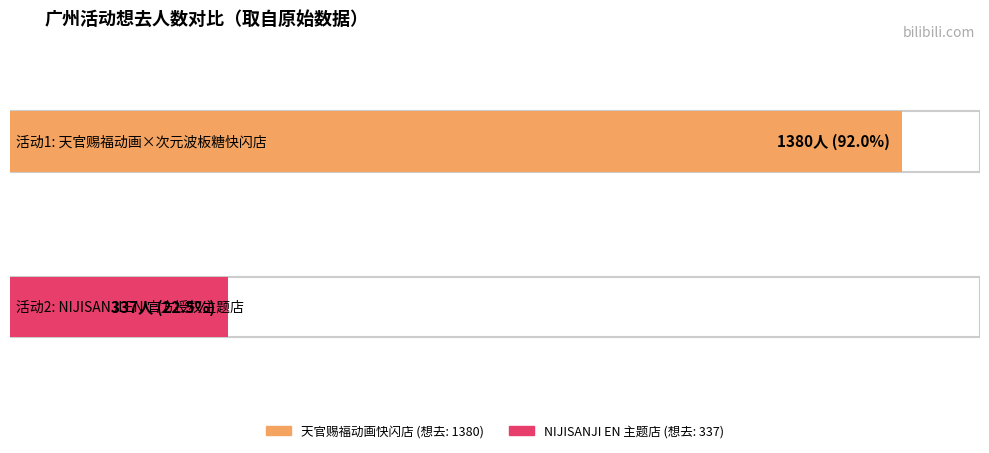

Are the bars grouped side by side (vs. stacked)?

No